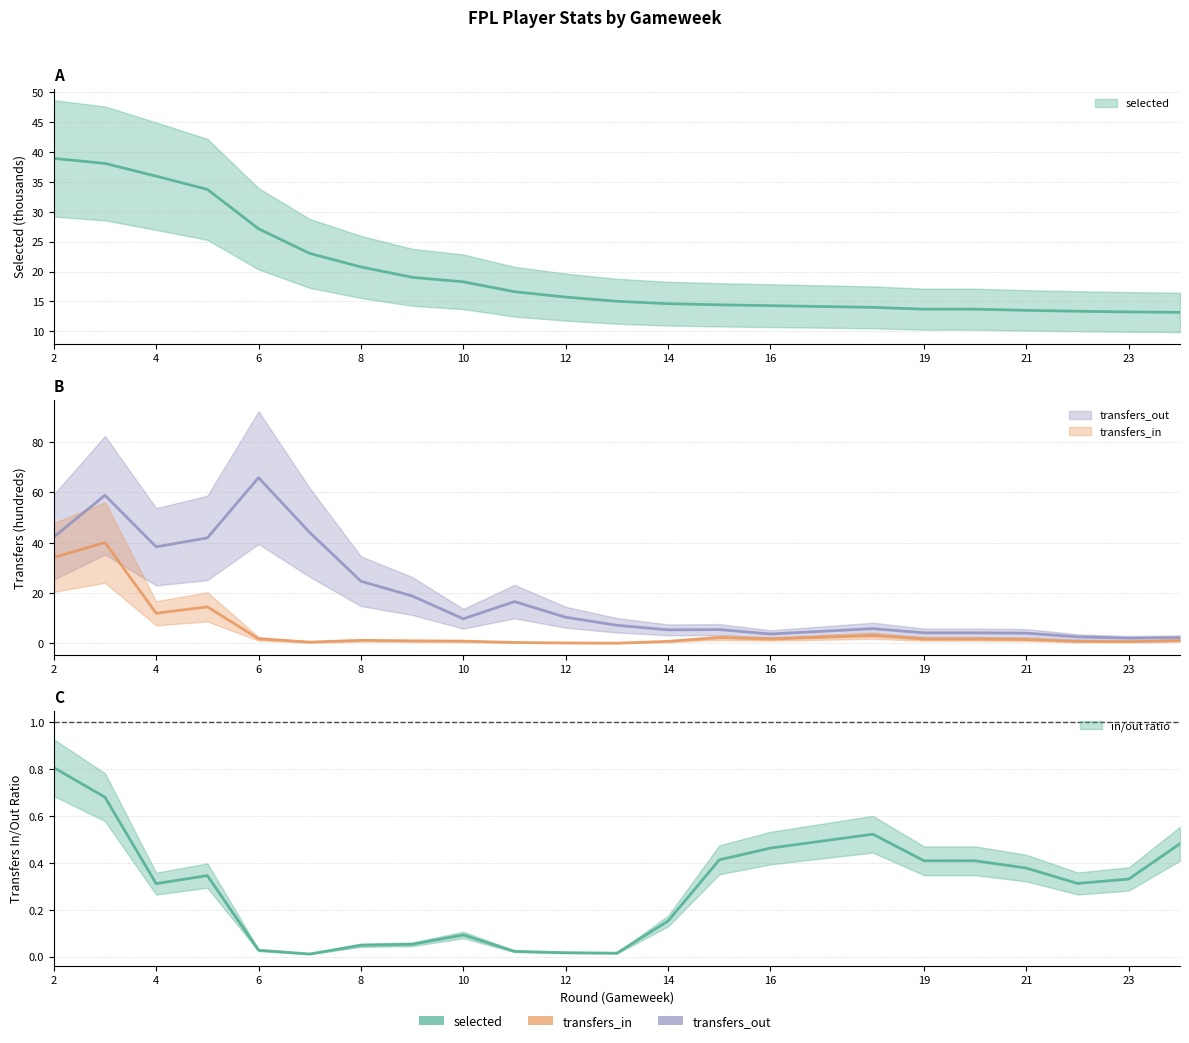

Reading left to right, list all the values displayed in this chart.

selected: 2=38.9	3=38.1	4=36.0	5=33.7	6=27.2	7=23.0	8=20.8	9=19.0	10=18.3	11=16.6	12=15.7	13=15.0	14=14.6	15=14.4	16=14.3	18=14.0	19=13.7	20=13.7	21=13.5	22=13.4	23=13.3	24=13.2
transfers_in: 2=34.1	3=40.1	4=12.0	5=14.5	6=1.8	7=0.5	8=1.2	9=1.0	10=0.9	11=0.4	12=0.2	13=0.1	14=0.8	15=2.3	16=1.7	18=3.1	19=1.7	20=1.7	21=1.5	22=0.8	23=0.7	24=1.1
transfers_out: 2=42.3	3=58.9	4=38.4	5=41.9	6=65.9	7=44.1	8=24.7	9=18.9	10=9.8	11=16.6	12=10.4	13=7.2	14=5.4	15=5.5	16=3.7	18=5.9	19=4.2	20=4.2	21=4.1	22=2.6	23=2.1	24=2.3